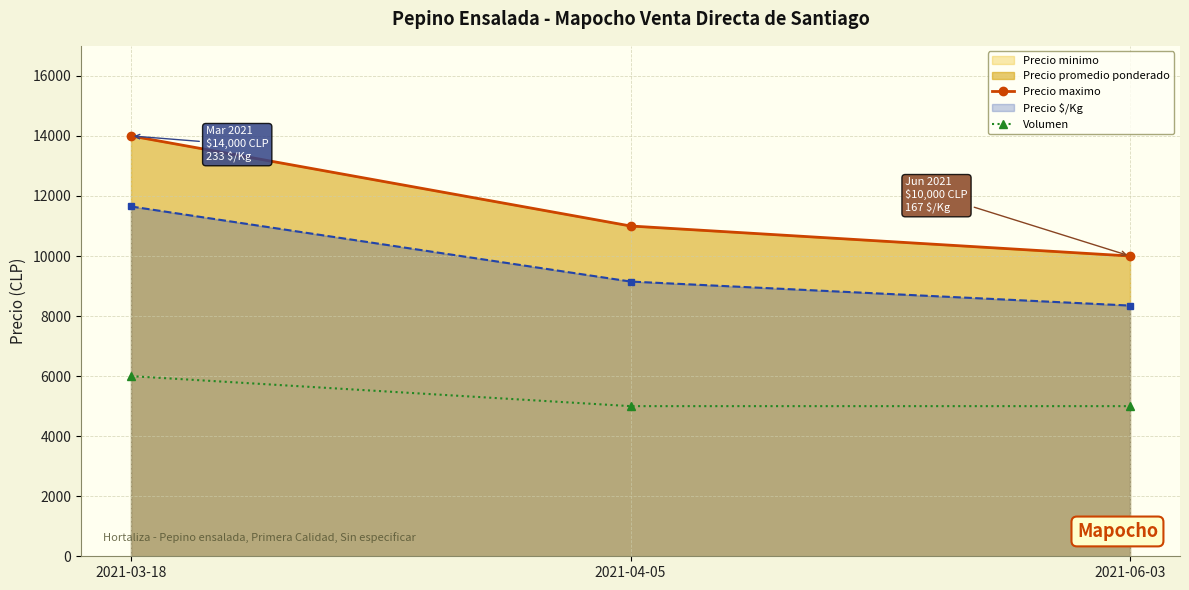

Is it true that Precio maximo equals 10000 at 2021-06-03?

True